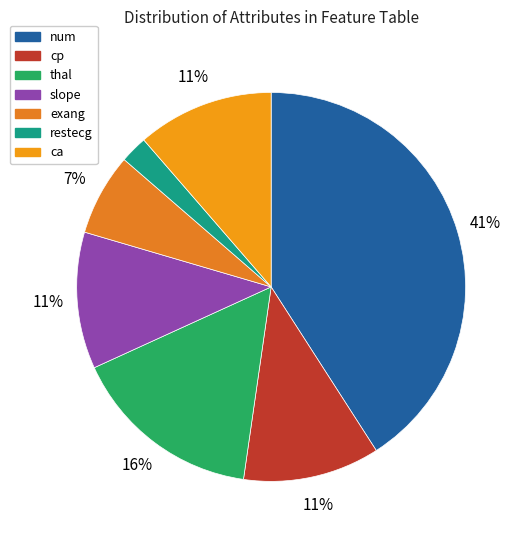

What percentage do cp and slope together represent?

22.7%